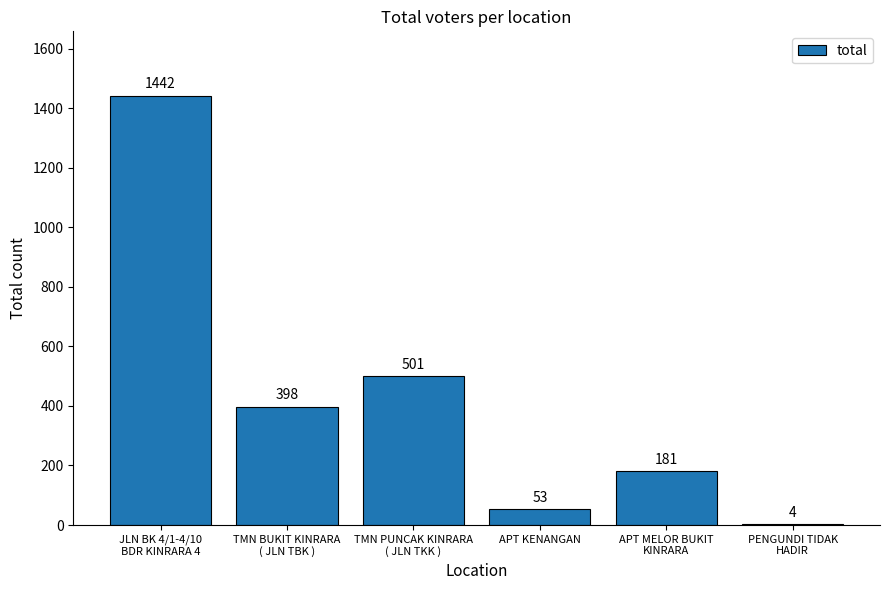

At which label is the value closest to 723?

TMN PUNCAK KINRARA
( JLN TKK )